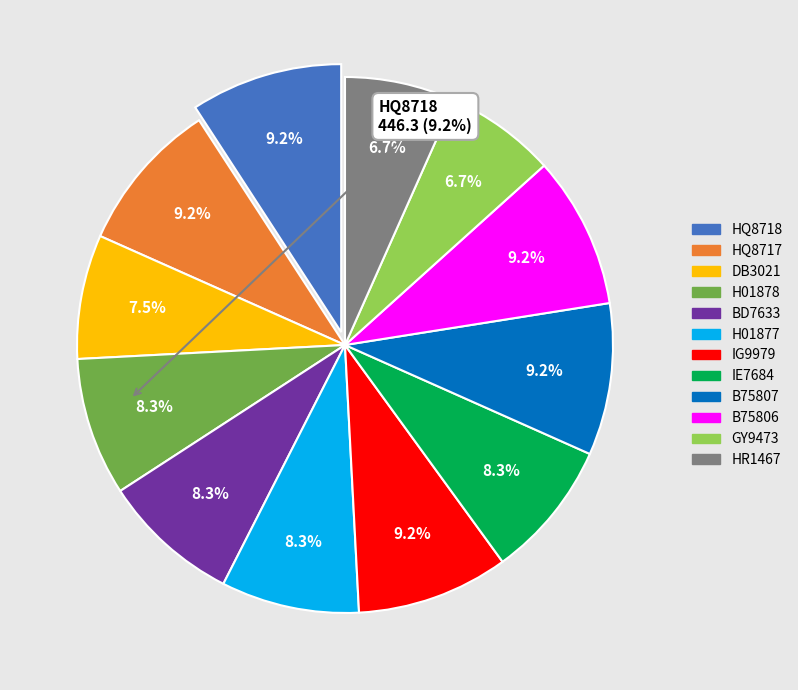

Does HQ8717 account for over 50% of the chart?

No